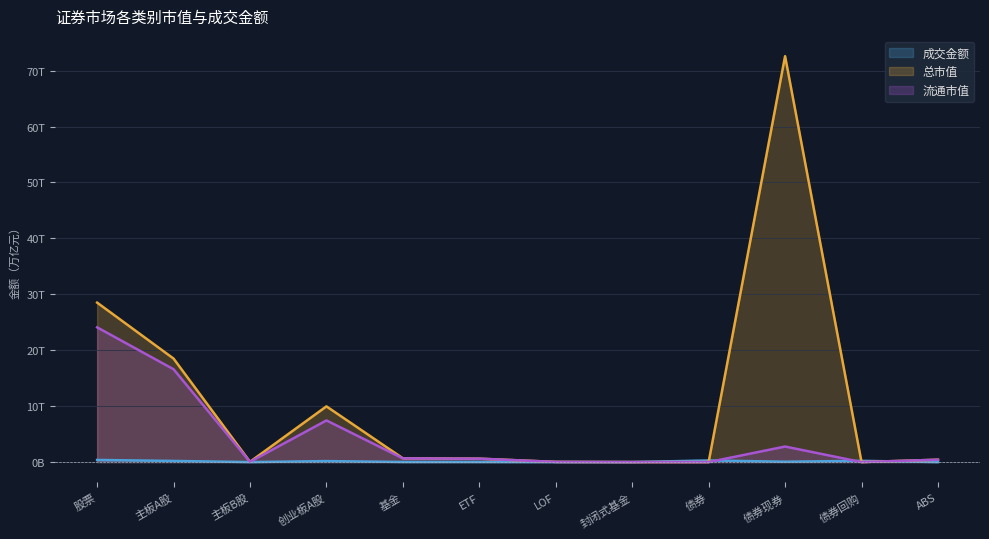

True or false: 成交金额 and 流通市值 intersect in this chart.

True